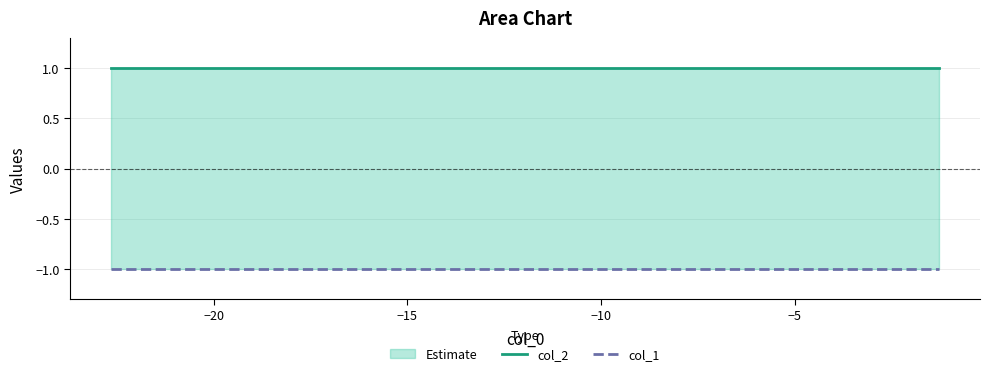

Which series has the widest spread of values?

col_2